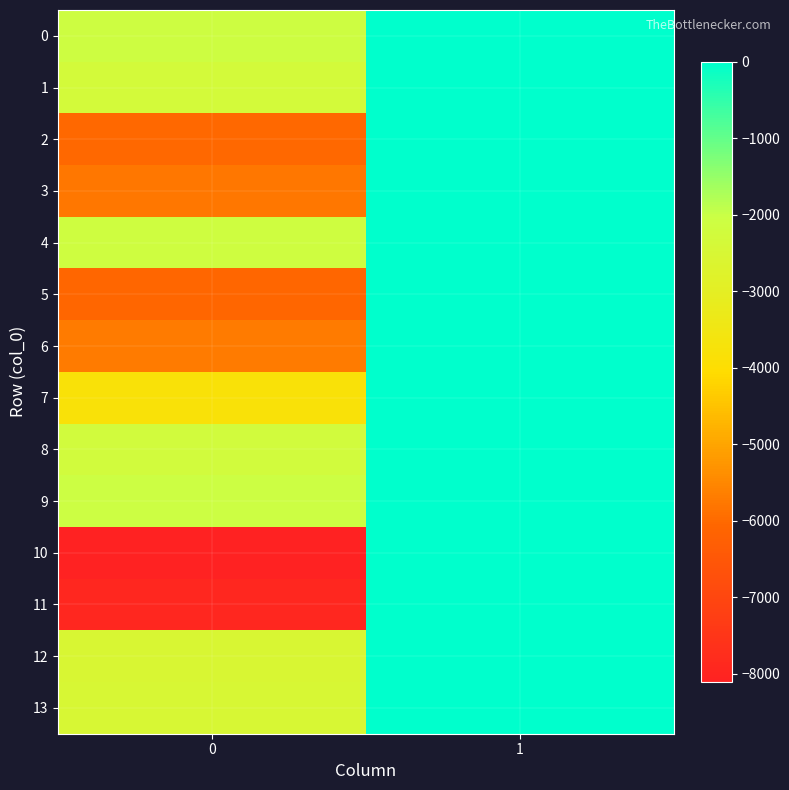

Reading left to right, extract all data points from this chart.

0: 0=-2100	1=-24
1: 0=-2318	1=0
2: 0=-6031	1=0
3: 0=-5776	1=-1
4: 0=-2147	1=-2
5: 0=-6062	1=-4
6: 0=-5725	1=0
7: 0=-3805	1=0
8: 0=-2241	1=0
9: 0=-2049	1=-2
10: 0=-8108	1=0
11: 0=-7924	1=0
12: 0=-2530	1=0
13: 0=-2486	1=0